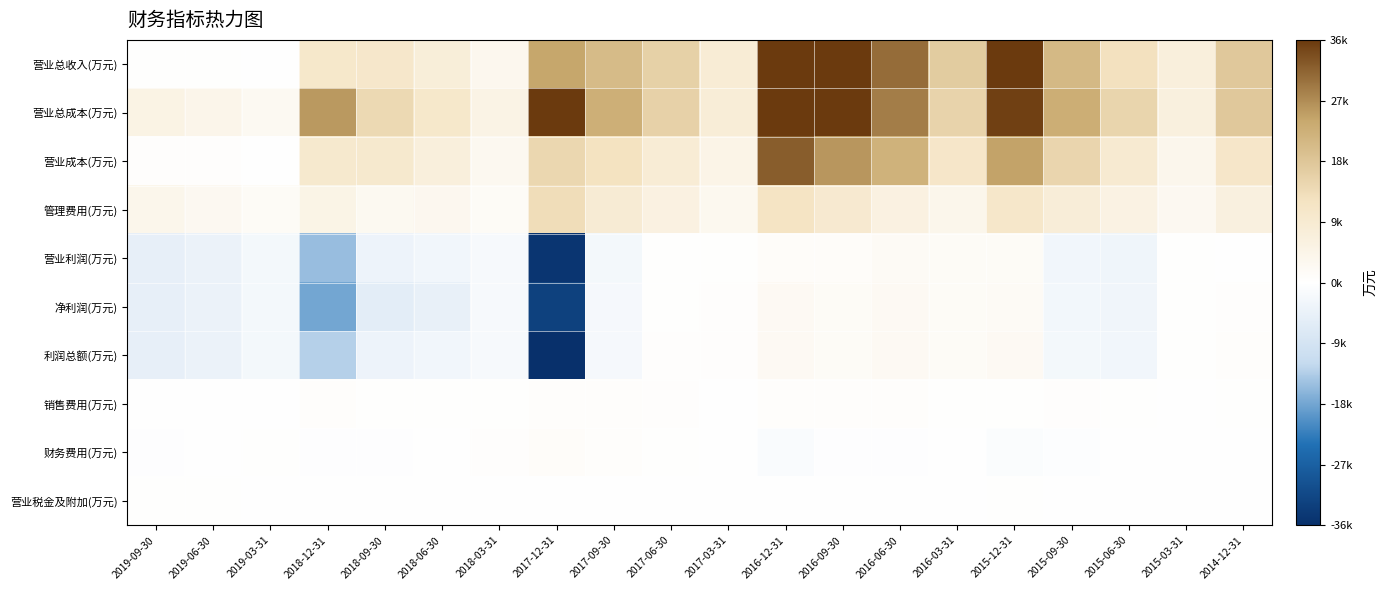

Reading left to right, what are all the values shown in this chart?

营业总收入(万元): 2019-09-30=404	2019-06-30=400	2019-03-31=76	2018-12-31=10258	2018-09-30=10341	2018-06-30=7532	2018-03-31=3270	2017-12-31=24107	2017-09-30=20122	2017-06-30=15788	2017-03-31=8293	2016-12-31=47636	2016-09-30=37491	2016-06-30=30512	2016-03-31=16862	2015-12-31=37572	2015-09-30=20644	2015-06-30=12436	2015-03-31=6851	2014-12-31=17492
营业总成本(万元): 2019-09-30=5216	2019-06-30=4181	2019-03-31=2438	2018-12-31=25652	2018-09-30=14170	2018-06-30=10265	2018-03-31=5069	2017-12-31=61311	2017-09-30=22505	2017-06-30=15610	2017-03-31=7941	2016-12-31=46445	2016-09-30=36400	2016-06-30=28563	2016-03-31=15249	2015-12-31=35269	2015-09-30=22810	2015-06-30=14996	2015-03-31=6606	2014-12-31=17457
营业成本(万元): 2019-09-30=560	2019-06-30=553	2019-03-31=56	2018-12-31=9676	2018-09-30=9668	2018-06-30=6837	2018-03-31=2814	2017-12-31=14576	2017-09-30=12141	2017-06-30=8400	2017-03-31=4722	2016-12-31=32143	2016-09-30=25988	2016-06-30=21967	2016-03-31=10695	2015-12-31=24578	2015-09-30=14872	2015-06-30=9060	2015-03-31=3687	2014-12-31=10733
管理费用(万元): 2019-09-30=3851	2019-06-30=2759	2019-03-31=1590	2018-12-31=4898	2018-09-30=2600	2018-06-30=3178	2018-03-31=1619	2017-12-31=13317	2017-09-30=8443	2017-06-30=5975	2017-03-31=2986	2016-12-31=11555	2016-09-30=9323	2016-06-30=5833	2016-03-31=3831	2015-12-31=10524	2015-09-30=7675	2015-06-30=5435	2015-03-31=2737	2014-12-31=6198
营业利润(万元): 2019-09-30=-5009	2019-06-30=-3954	2019-03-31=-2362	2018-12-31=-15295	2018-09-30=-3709	2018-06-30=-2688	2018-03-31=-1791	2017-12-31=-34959	2017-09-30=-2383	2017-06-30=178	2017-03-31=352	2016-12-31=1191	2016-09-30=1091	2016-06-30=1948	2016-03-31=1613	2015-12-31=1645	2015-09-30=-2824	2015-06-30=-3217	2015-03-31=245	2014-12-31=34
净利润(万元): 2019-09-30=-4989	2019-06-30=-3955	2019-03-31=-2363	2018-12-31=-17970	2018-09-30=-5848	2018-06-30=-4717	2018-03-31=-1766	2017-12-31=-32690	2017-09-30=-2098	2017-06-30=419	2017-03-31=472	2016-12-31=2324	2016-09-30=1610	2016-06-30=2275	2016-03-31=1770	2015-12-31=1914	2015-09-30=-2653	2015-06-30=-3059	2015-03-31=322	2014-12-31=488
利润总额(万元): 2019-09-30=-5009	2019-06-30=-3955	2019-03-31=-2363	2018-12-31=-13096	2018-09-30=-3711	2018-06-30=-2680	2018-03-31=-1787	2017-12-31=-35973	2017-09-30=-1979	2017-06-30=503	2017-03-31=509	2016-12-31=2349	2016-09-30=1826	2016-06-30=2263	2016-03-31=1767	2015-12-31=2257	2015-09-30=-2362	2015-06-30=-2891	2015-03-31=406	2014-12-31=709
销售费用(万元): 2019-09-30=107	2019-06-30=82	2019-03-31=50	2018-12-31=587	2018-09-30=410	2018-06-30=303	2018-03-31=143	2017-12-31=691	2017-09-30=691	2017-06-30=527	2017-03-31=136	2016-12-31=634	2016-09-30=806	2016-06-30=603	2016-03-31=141	2015-12-31=404	2015-09-30=456	2015-06-30=280	2015-03-31=107	2014-12-31=404
财务费用(万元): 2019-09-30=-317	2019-06-30=-20	2019-03-31=199	2018-12-31=-420	2018-09-30=-384	2018-06-30=-36	2018-03-31=462	2017-12-31=1022	2017-09-30=762	2017-06-30=414	2017-03-31=99	2016-12-31=-991	2016-09-30=-380	2016-06-30=-289	2016-03-31=118	2015-12-31=-888	2015-09-30=-521	2015-06-30=107	2015-03-31=-15	2014-12-31=68
营业税金及附加(万元): 2019-09-30=169	2019-06-30=157	2019-03-31=130	2018-12-31=23	2018-09-30=8	2018-06-30=6	2018-03-31=0	2017-12-31=60	2017-09-30=57	2017-06-30=11	2017-03-31=8	2016-12-31=74	2016-09-30=32	2016-06-30=32	2016-03-31=4	2015-12-31=309	2015-09-30=56	2015-06-30=52	2015-03-31=5	2014-12-31=39